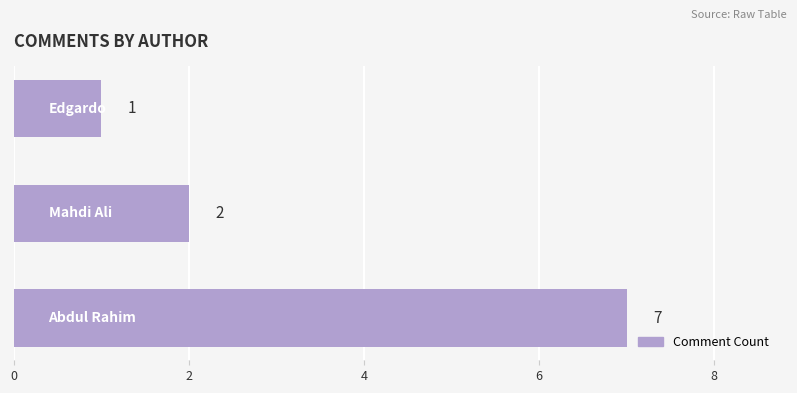

What is the difference between the maximum and minimum values?

6